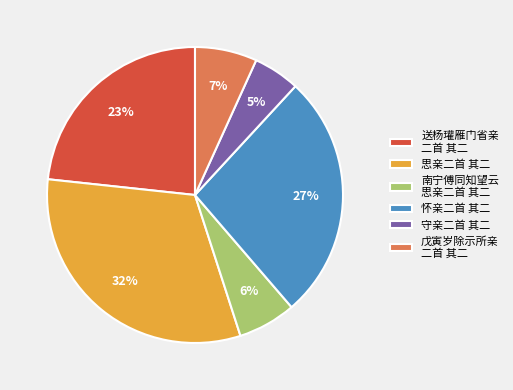

To the nearest percent, what is the average slice percentage?

17%